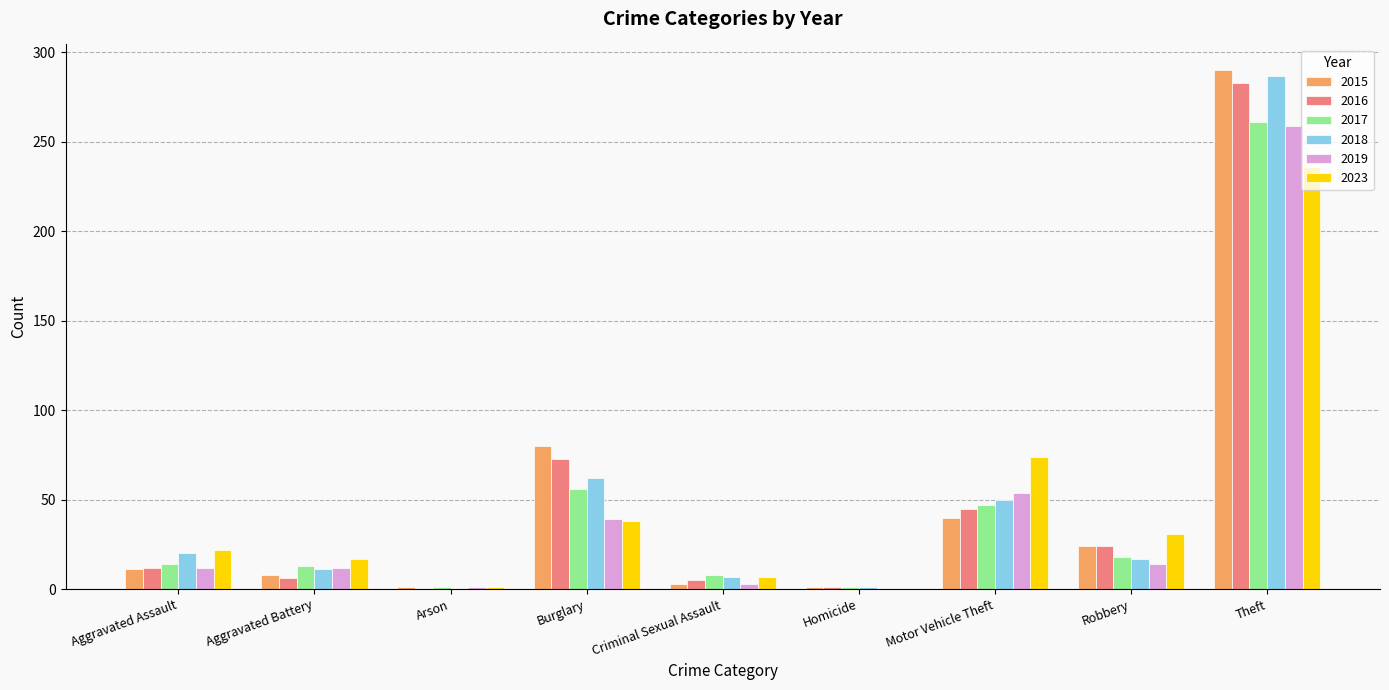

Is the value of 2016 at Aggravated Battery greater than the value of 2017 at Theft?

No